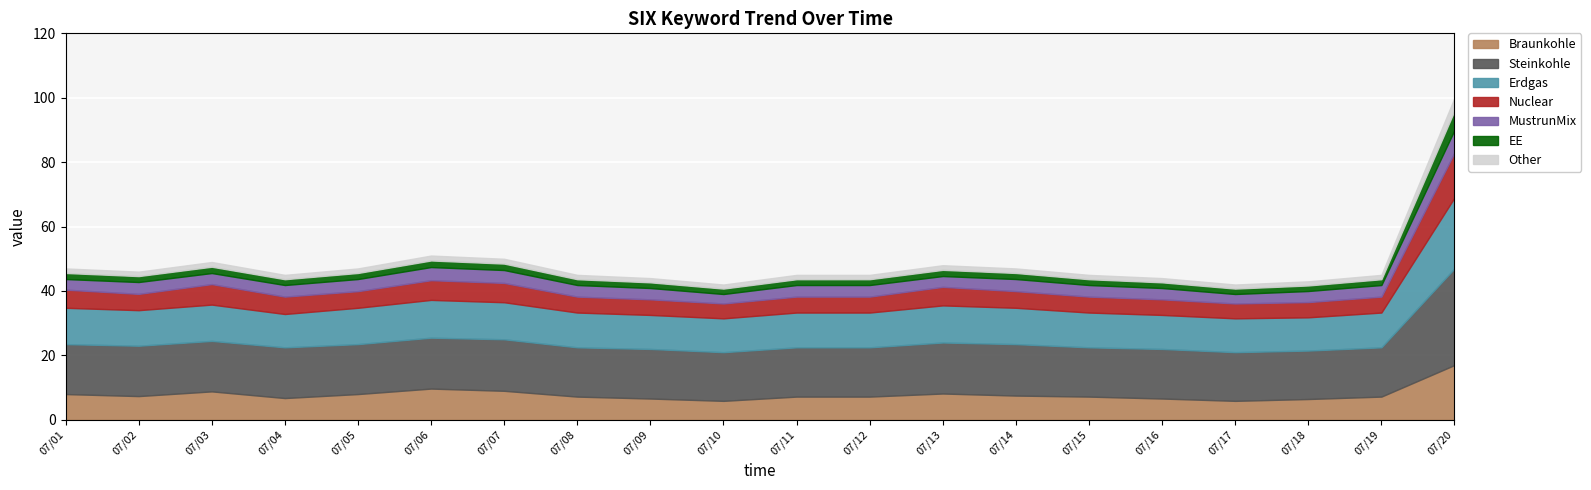

Reading right to left, list all the values displayed in this chart.

2013/07/20=100	2013/07/19=45	2013/07/18=43	2013/07/17=42	2013/07/16=44	2013/07/15=45	2013/07/14=47	2013/07/13=48	2013/07/12=45	2013/07/11=45	2013/07/10=42	2013/07/09=44	2013/07/08=45	2013/07/07=50	2013/07/06=51	2013/07/05=47	2013/07/04=45	2013/07/03=49	2013/07/02=46	2013/07/01=47